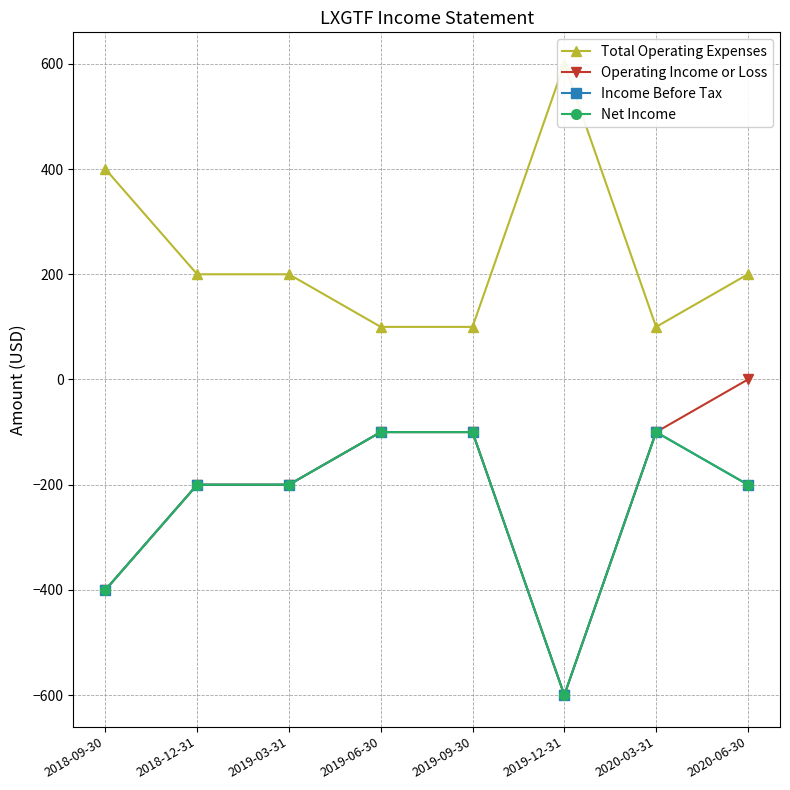

Which category has the highest value in the Net Income series?

2019-06-30